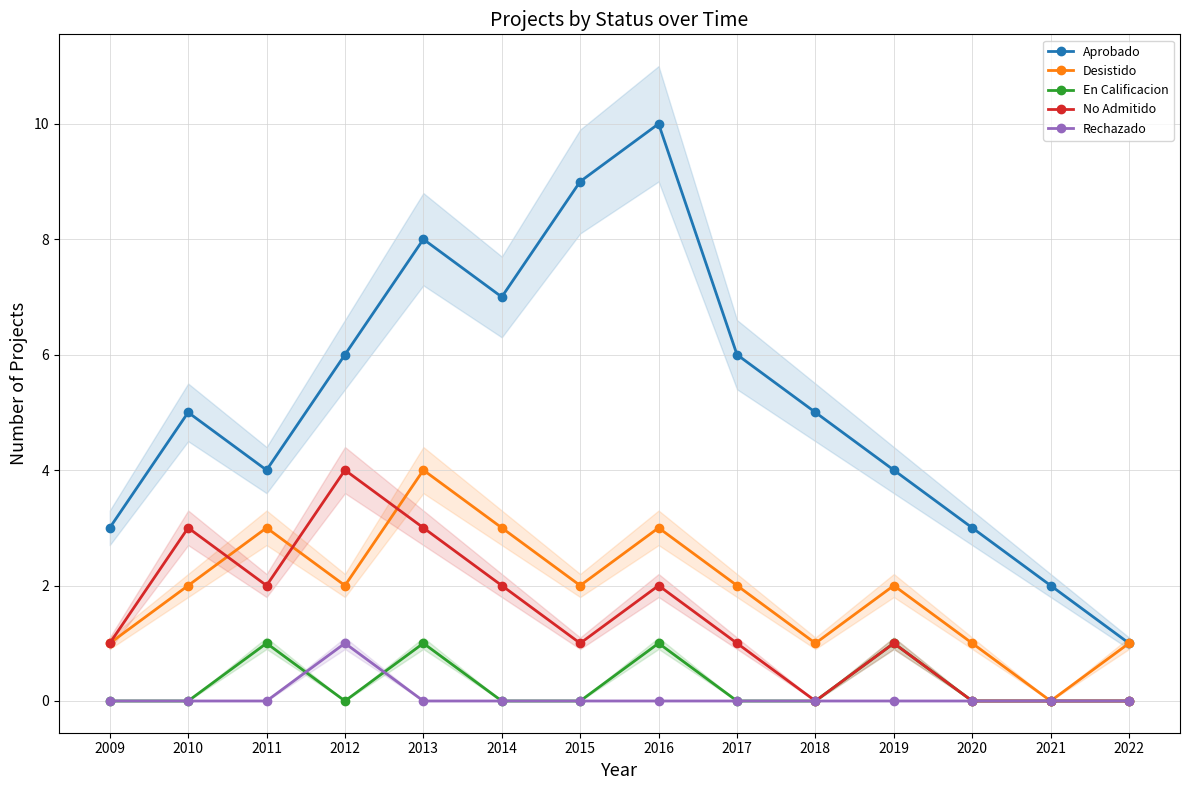

Rank the series by their maximum value, from highest to lowest.

Aprobado, Desistido, No Admitido, En Calificacion, Rechazado